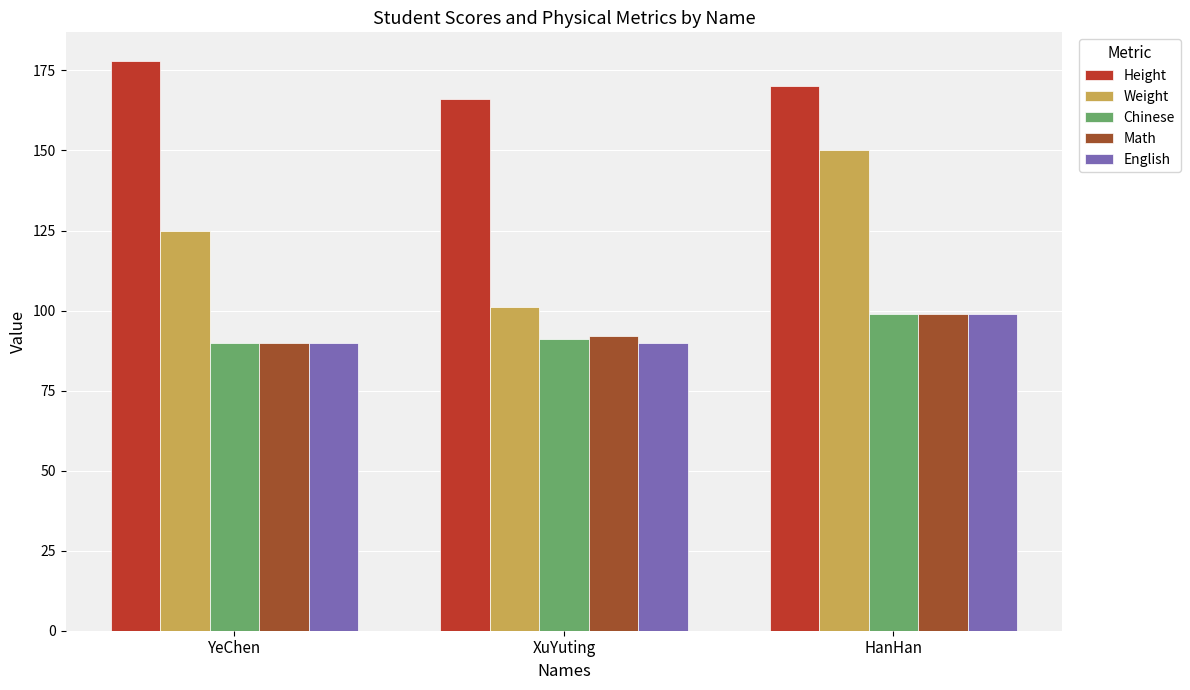

Which series has the largest total across all categories?

Height